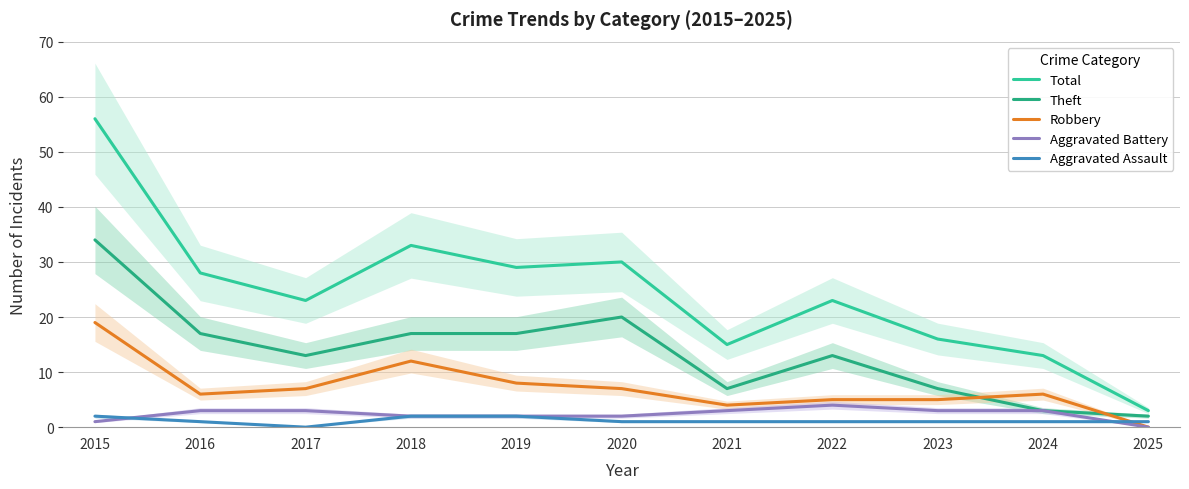

How many lines are shown in the chart?

5